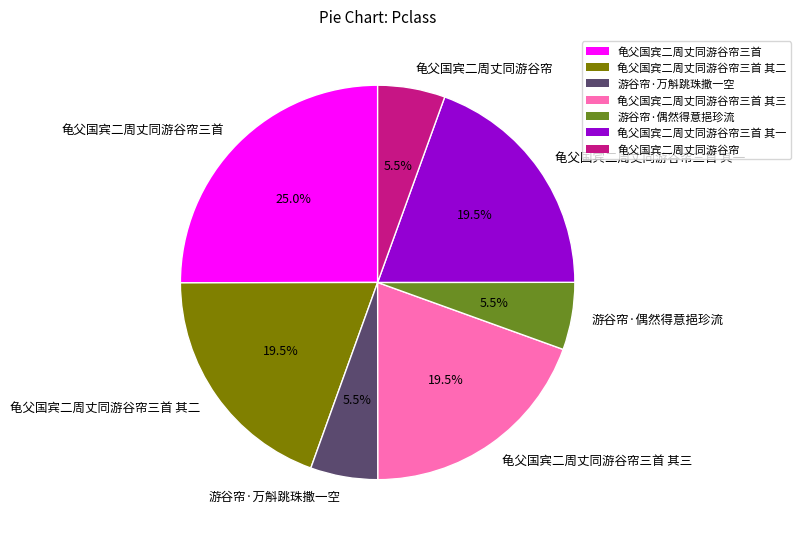

Which category has the biggest portion of the pie?

龟父国宾二周丈同游谷帘三首